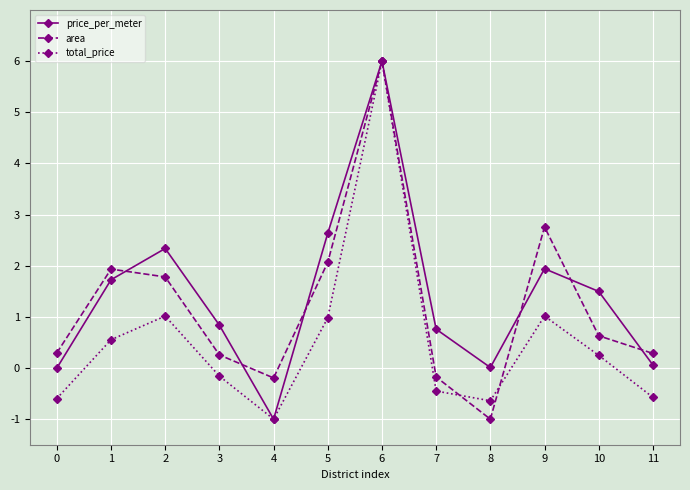

What is the value of the price_per_meter point at the 7th from the left?

6.0